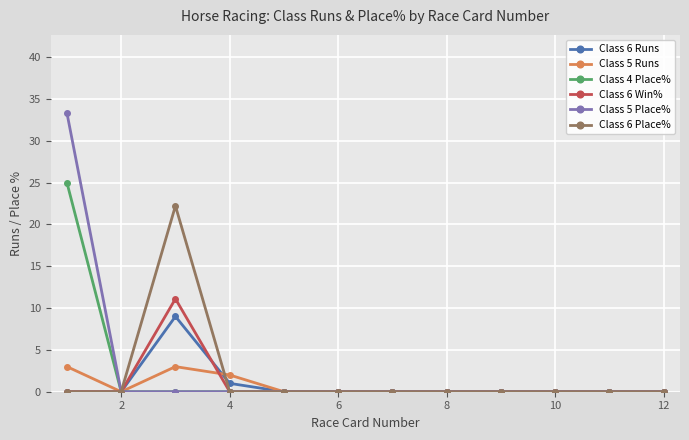

Count the Class 6 Runs values in the range 0 to 1.

11